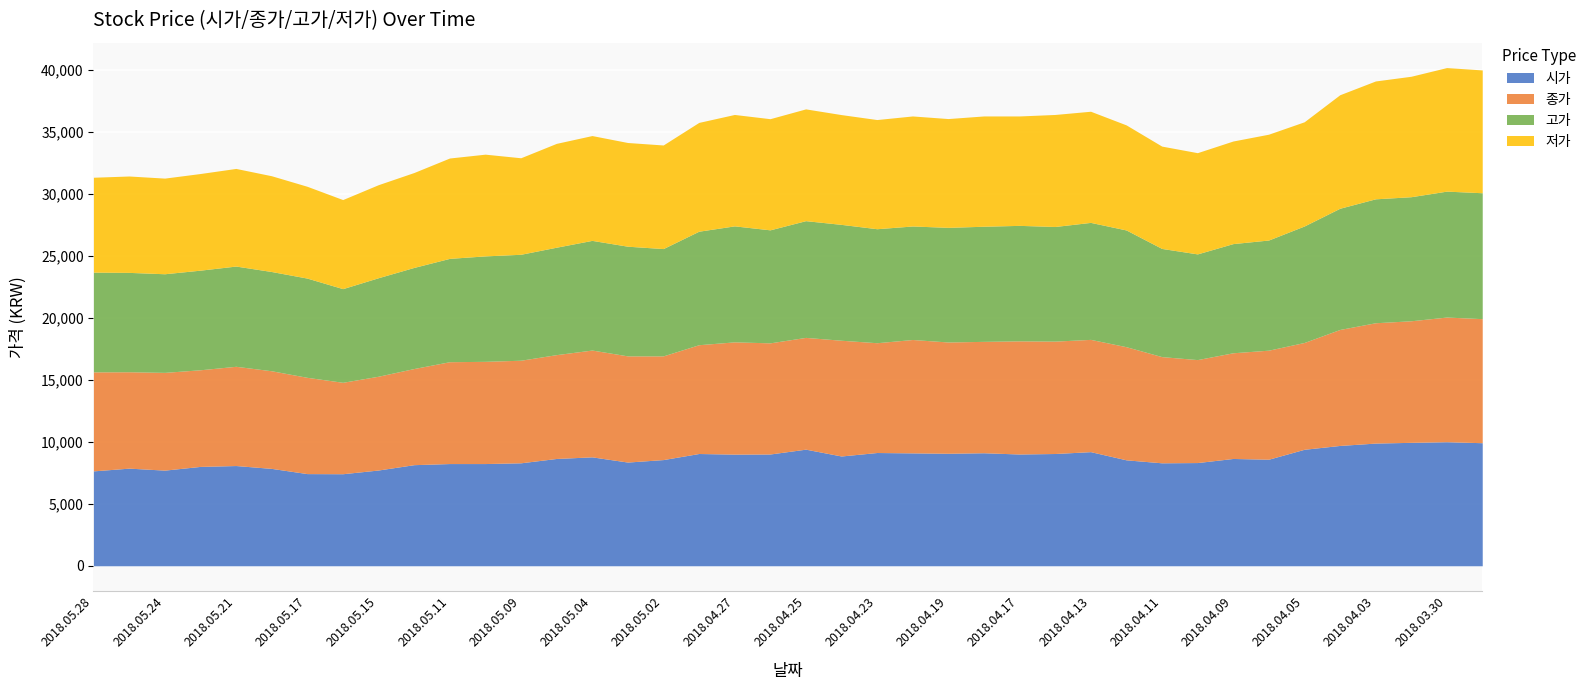

True or false: 저가 and 종가 cross at least once.

False